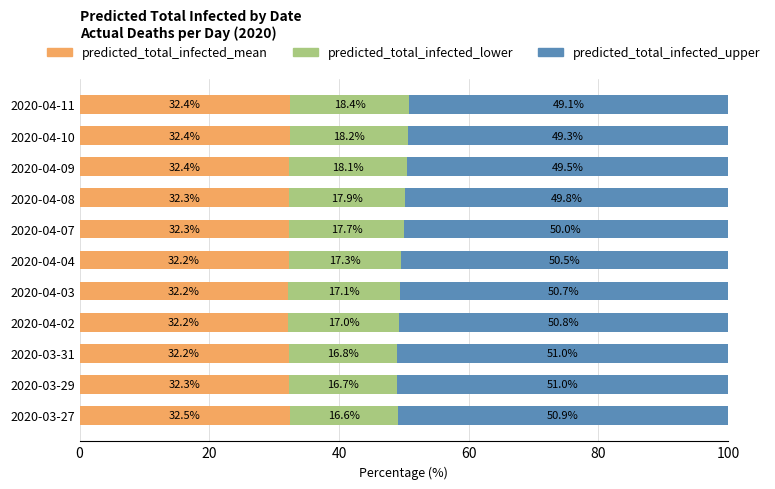

What is the difference between the second highest and second lowest values in the predicted_total_infected_mean series?

0.2